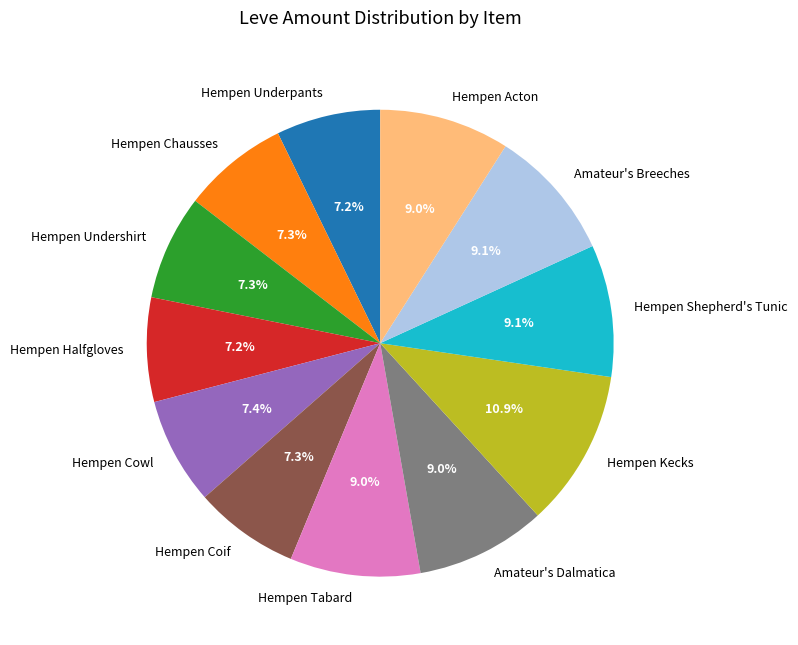

Does any single category account for the majority?

No